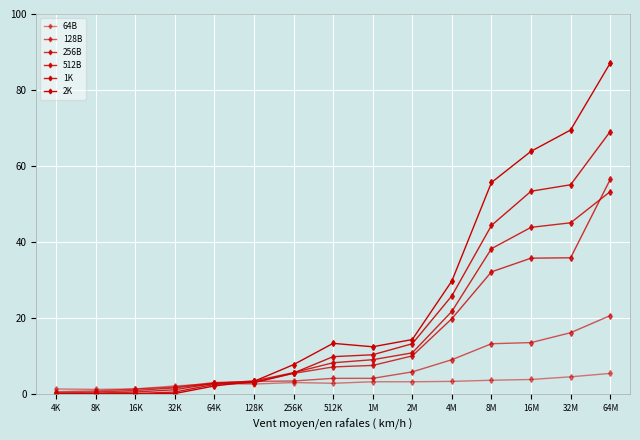

Between 16M and 2M, which is larger?

16M